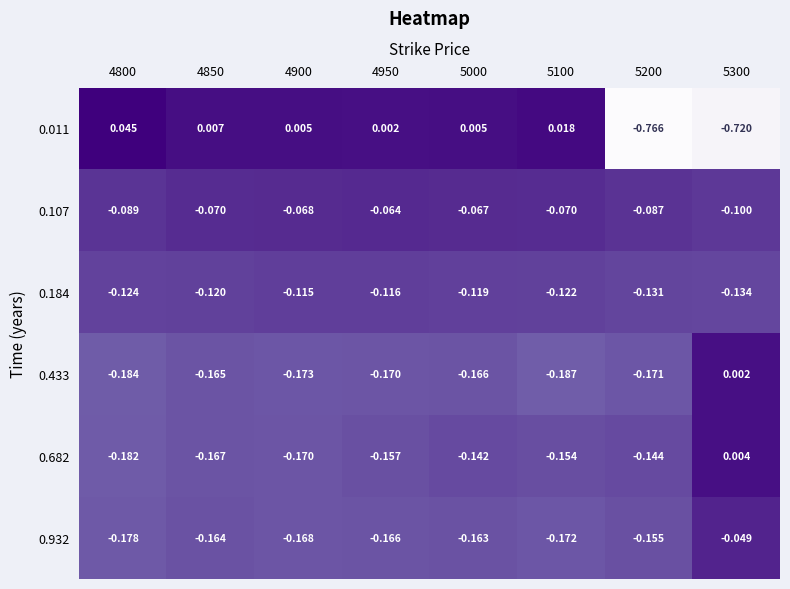

Is the value of 0.011 at 5200 greater than the value of 0.433 at 4950?

No